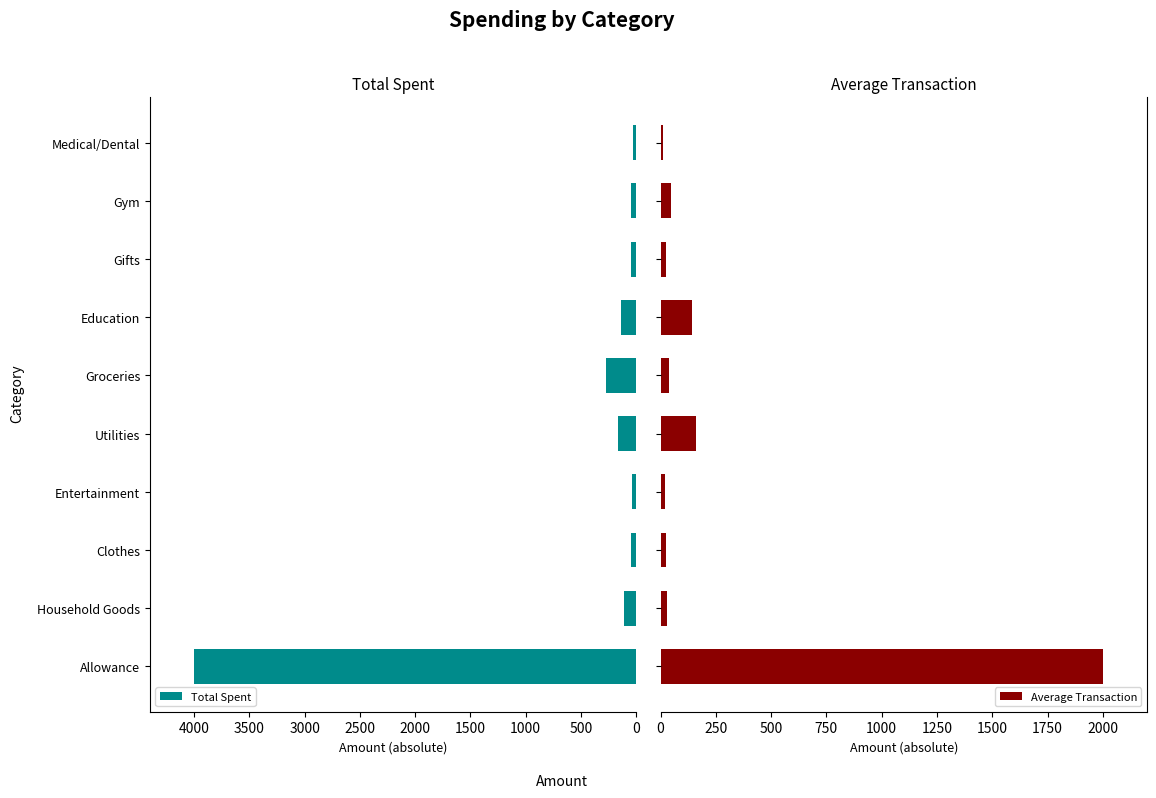

How many bars are there in each group?

2